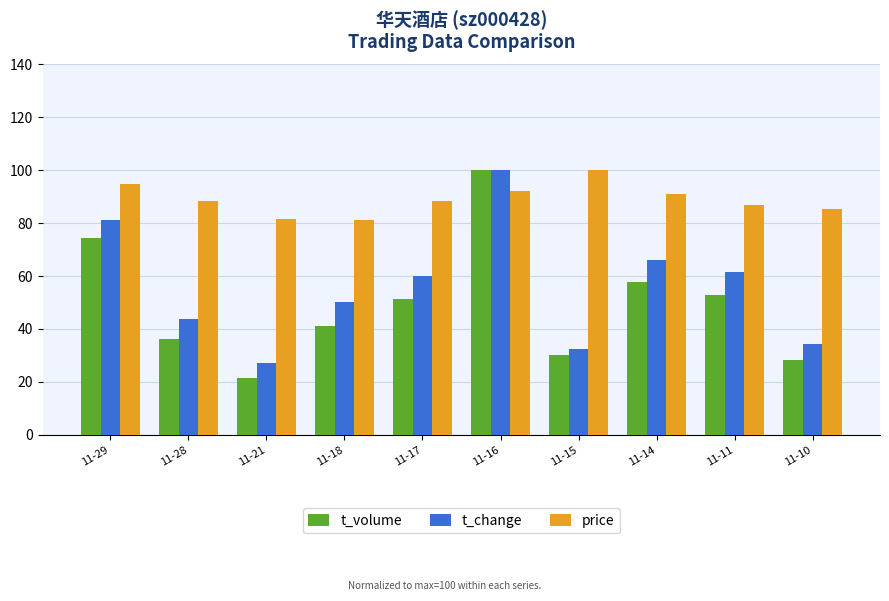

True or false: t_change has a value of 10.2 at 11-21.

False